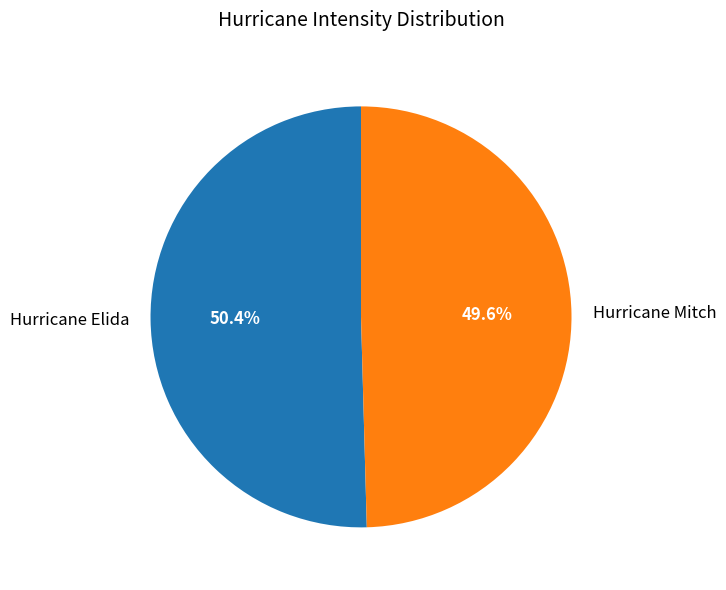

To the nearest percent, what portion does Hurricane Elida represent?

50%